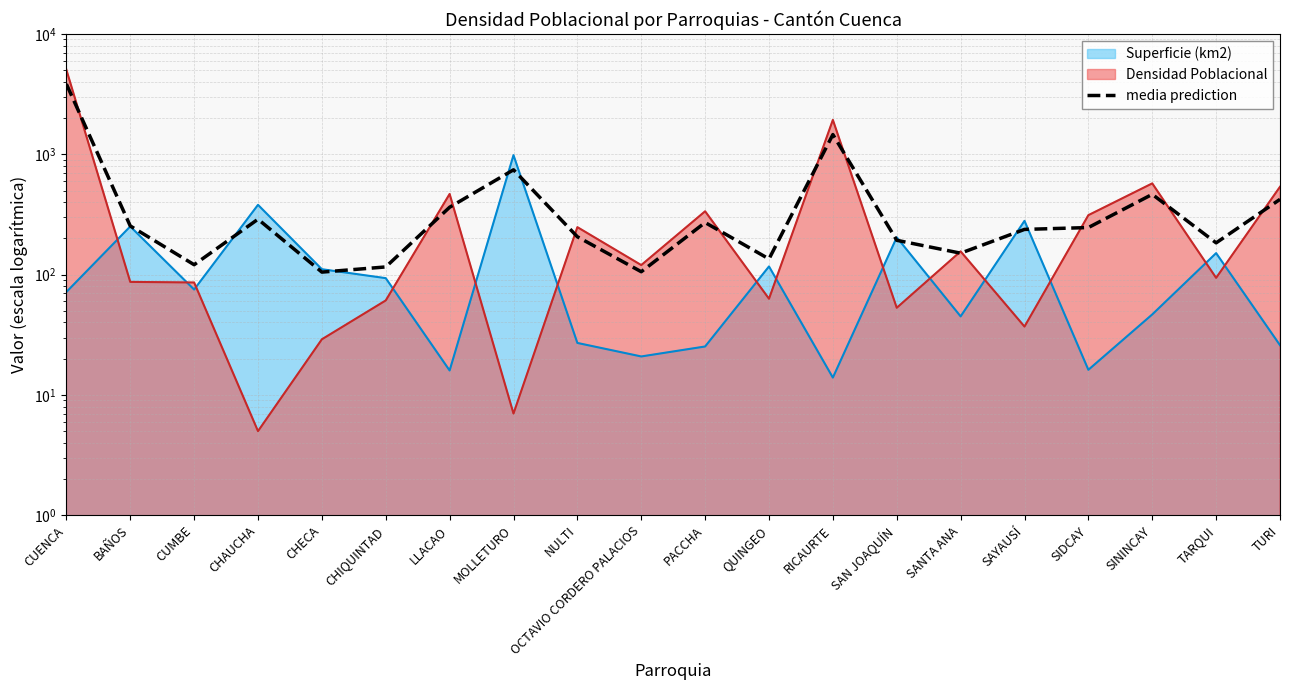

List the labels in order of value, largest first.

CUENCA, RICAURTE, MOLLETURO, SININCAY, TURI, LLACAO, CHAUCHA, PACCHA, BAÑOS, SIDCAY, SAYAUSÍ, NULTI, SAN JOAQUÍN, TARQUI, SANTA ANA, QUINGEO, CUMBE, CHIQUINTAD, OCTAVIO CORDERO PALACIOS, CHECA